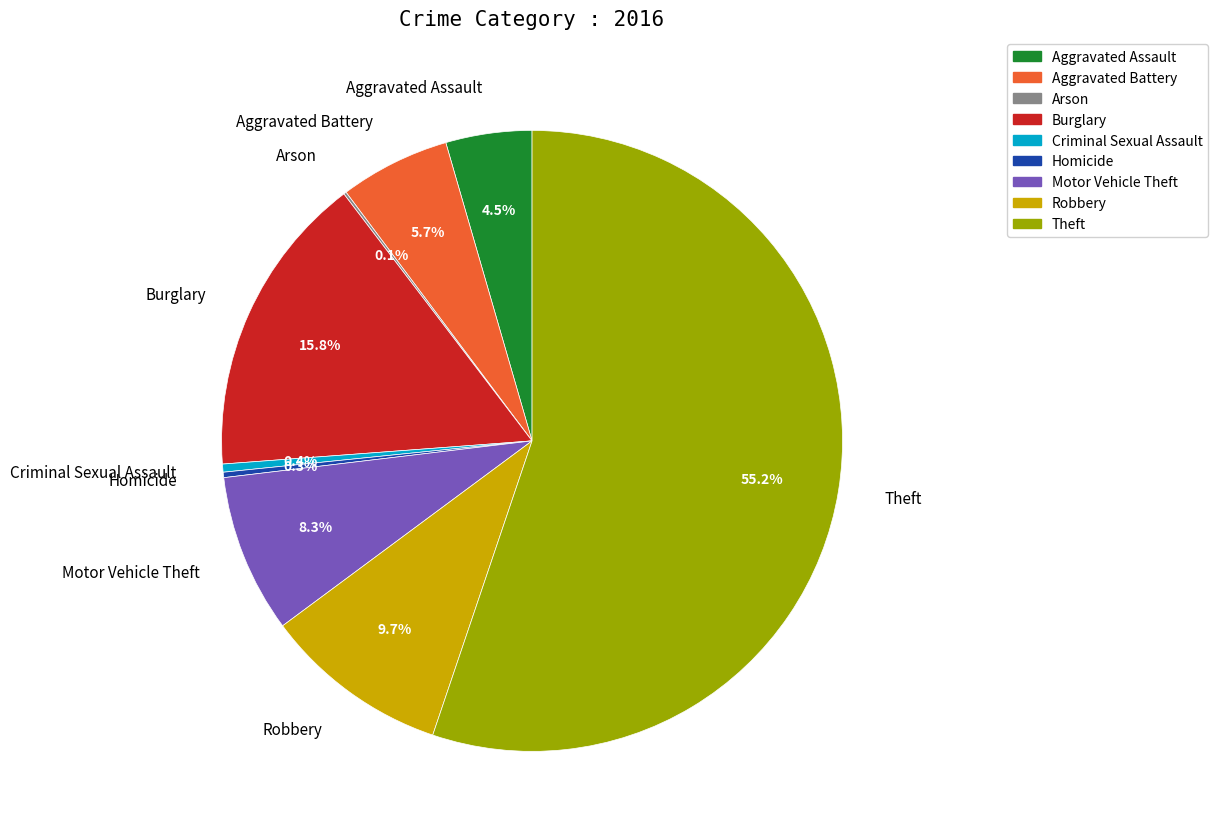

True or false: Criminal Sexual Assault accounts for 0% of the total.

True